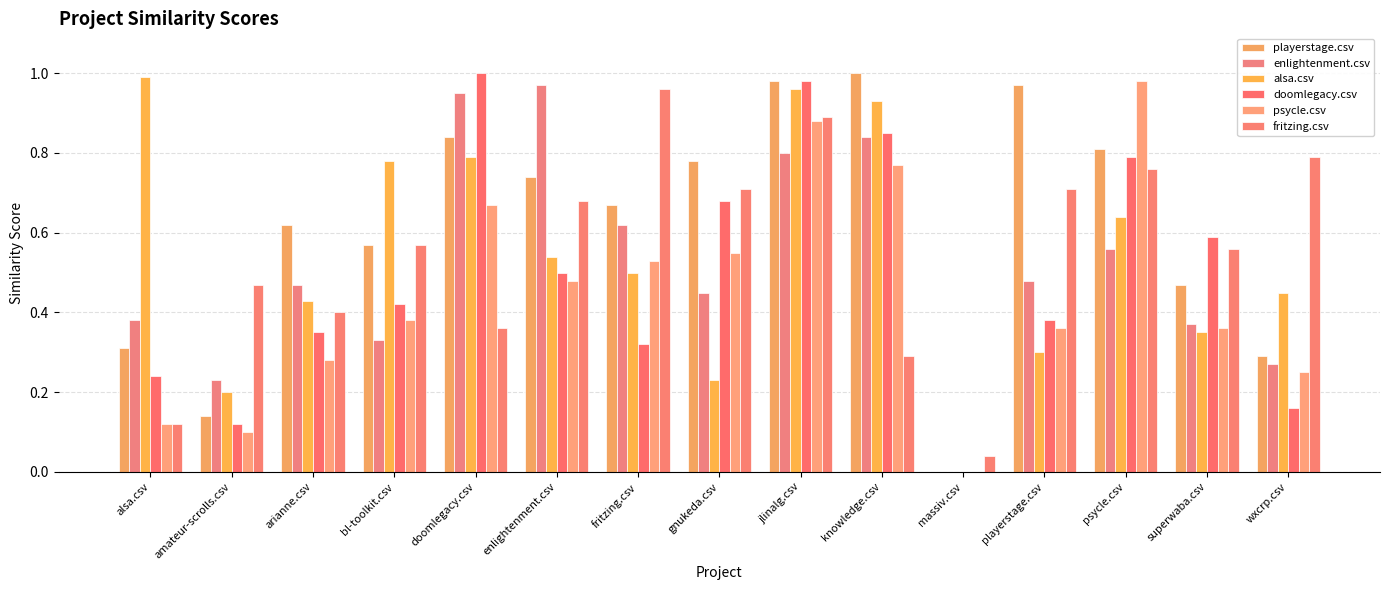

What are all the series names shown in the legend?

playerstage.csv, enlightenment.csv, alsa.csv, doomlegacy.csv, psycle.csv, fritzing.csv